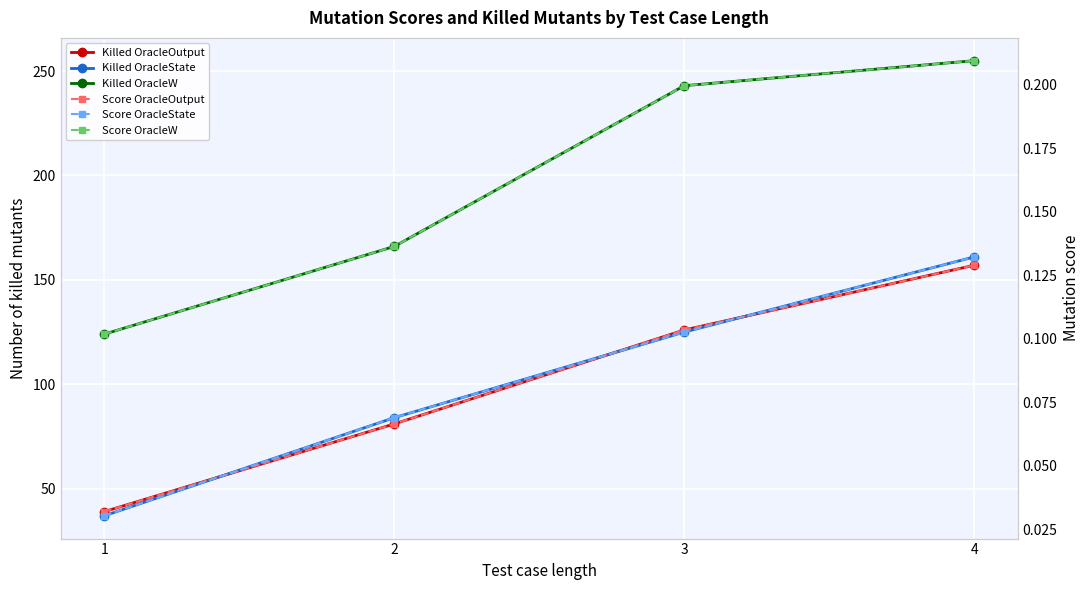

Reading right to left, what are all the values shown in this chart?

Killed OracleOutput: 4=157.0	3=126.0	2=81.0	1=39.0
Killed OracleState: 4=161.0	3=125.0	2=84.0	1=37.0
Killed OracleW: 4=255.0	3=243.0	2=166.0	1=124.0
Score OracleOutput: 4=0.1	3=0.1	2=0.1	1=0.0
Score OracleState: 4=0.1	3=0.1	2=0.1	1=0.0
Score OracleW: 4=0.2	3=0.2	2=0.1	1=0.1